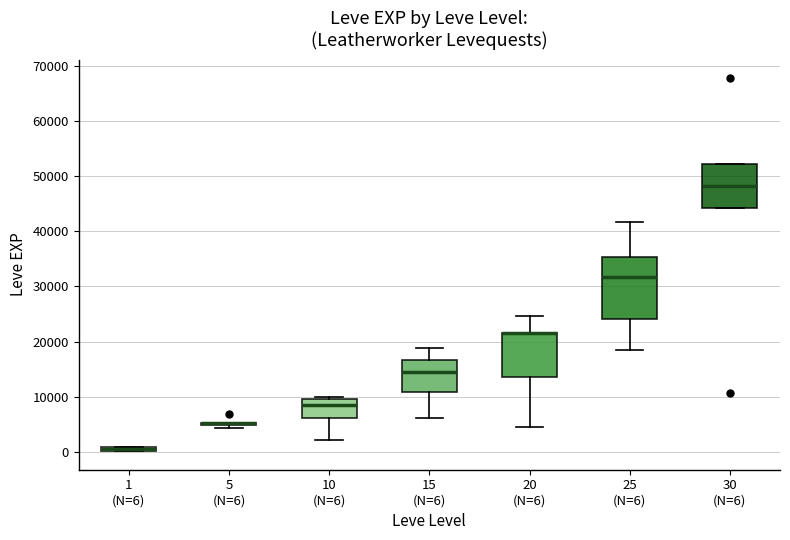

Where does the upper whisker of the box for 20 (N=6) end on the y-axis? The values are not printed on the chart, so give them approximately, as read against the axis.

25000